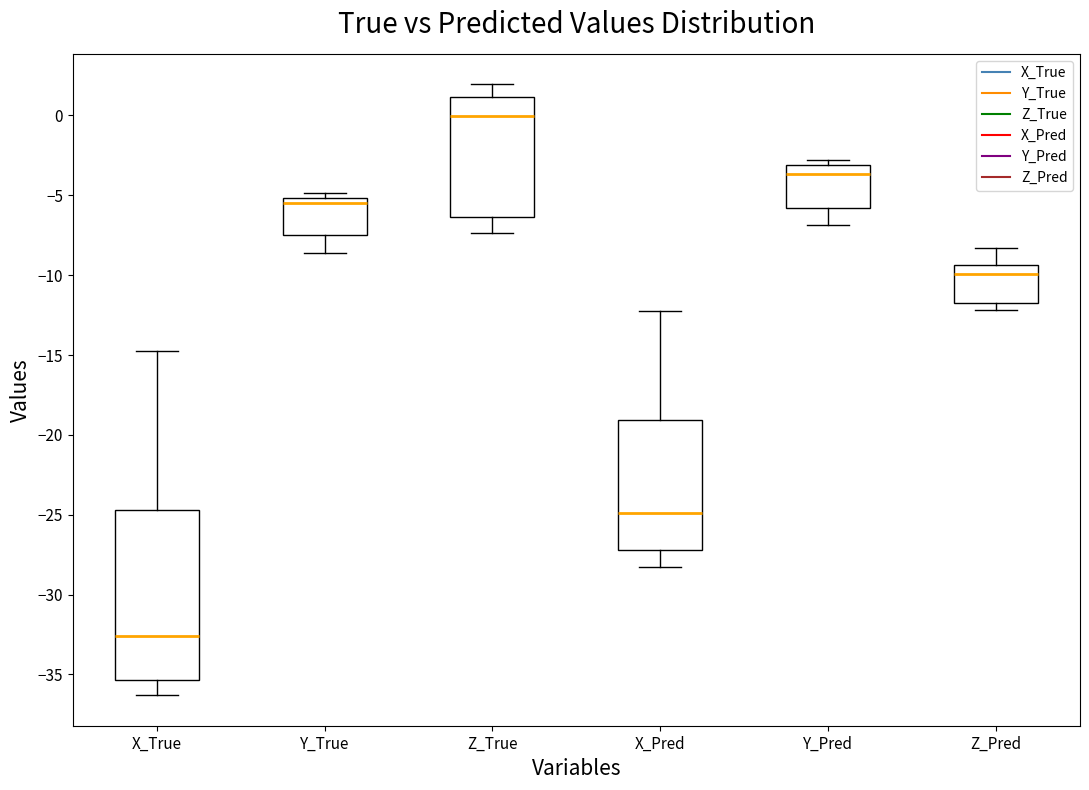

Which box is the tallest, from its lower edge to its upper edge?

X_True